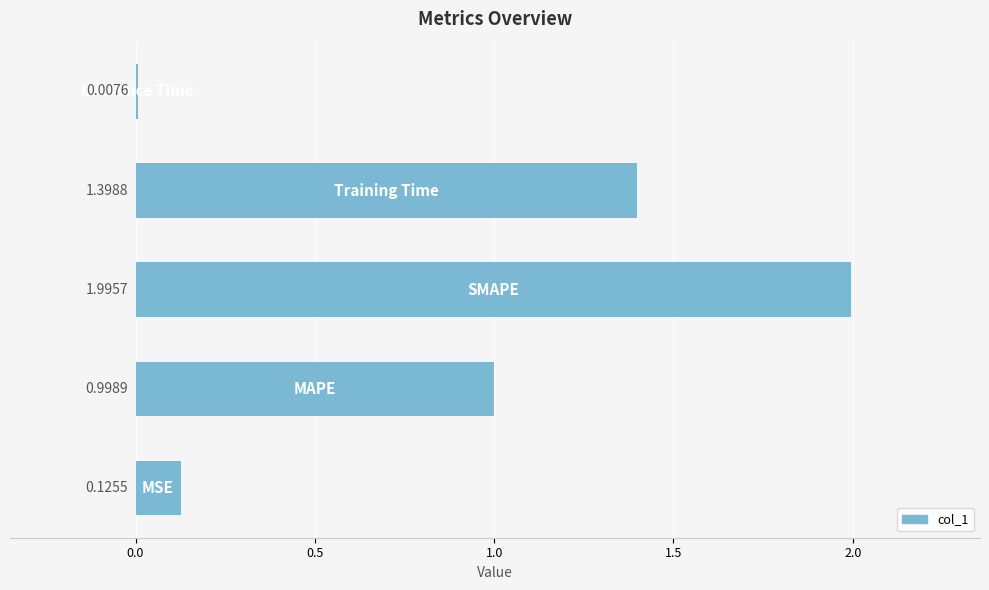

What is the sum of all values?

4.5